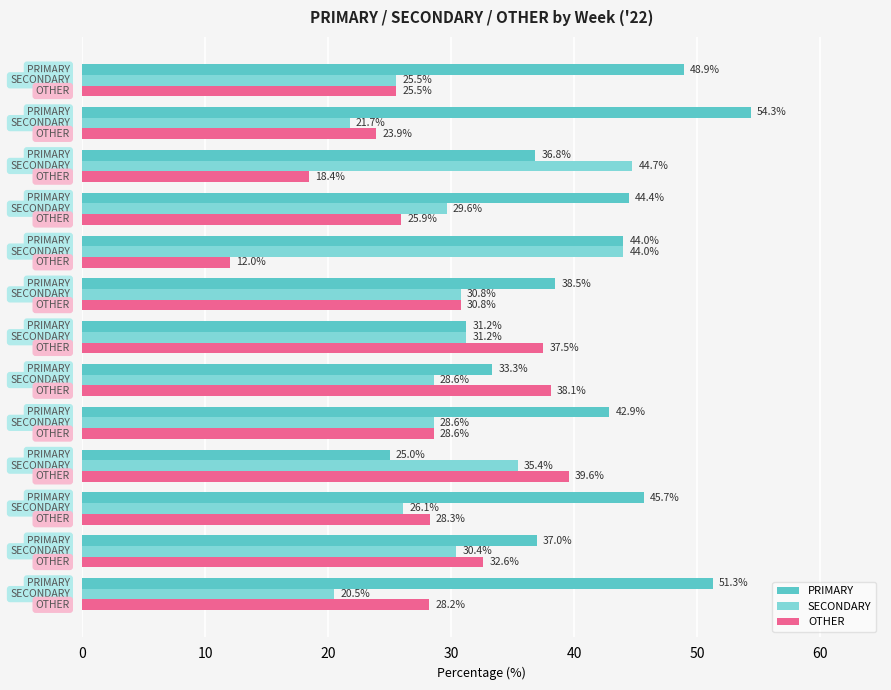

Where is PRIMARY nearest to the value 39?

wk47